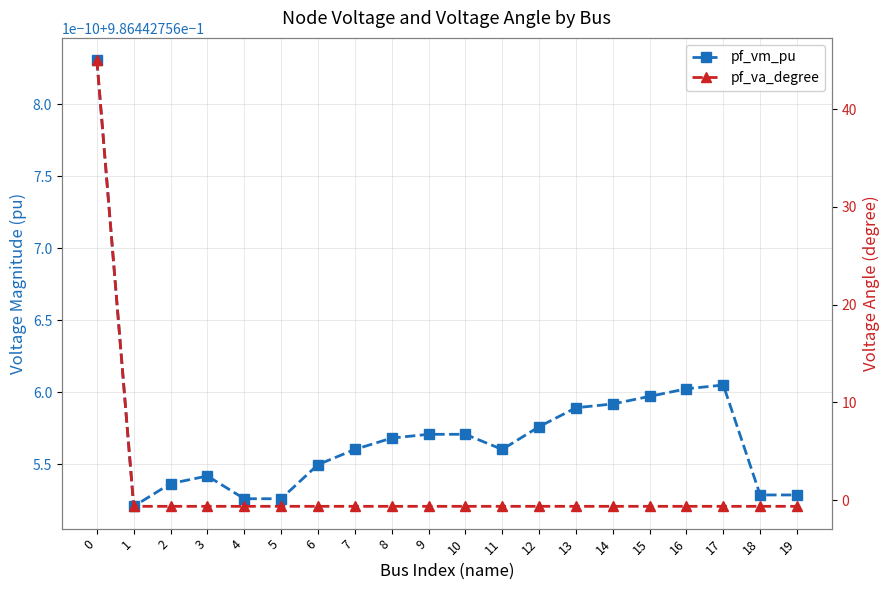

At which label is pf_vm_pu closest to 0?

1